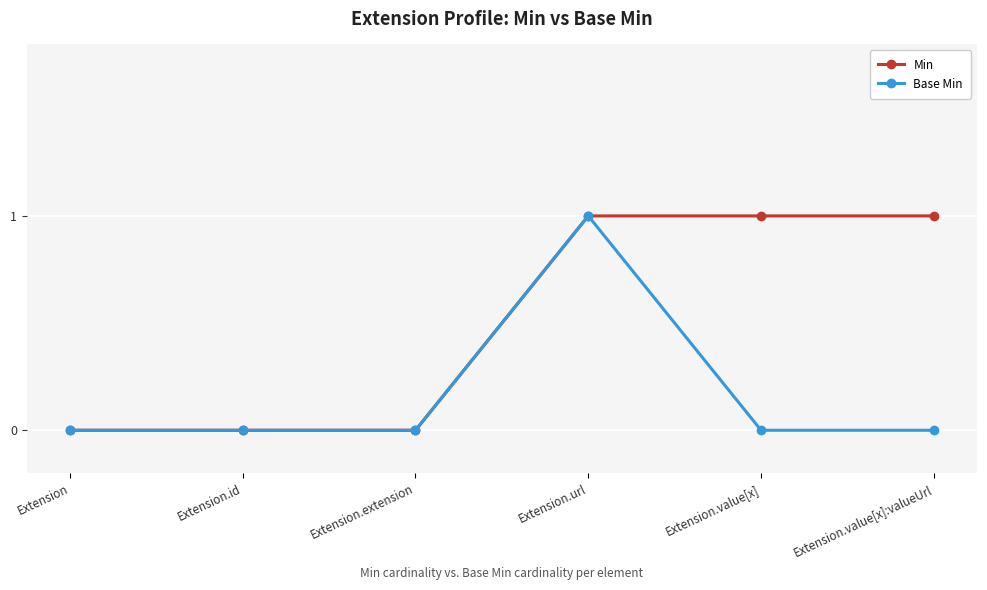

What position from the left is Extension.value[x]:valueUrl?

6